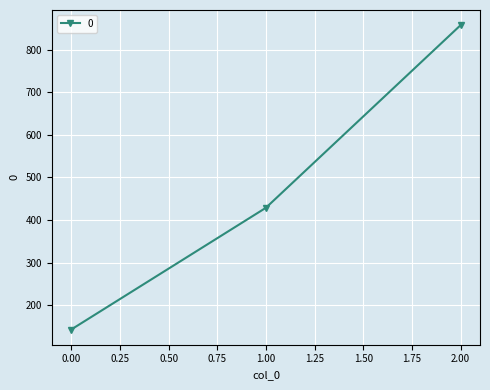

What is the smallest value displayed?

142.9